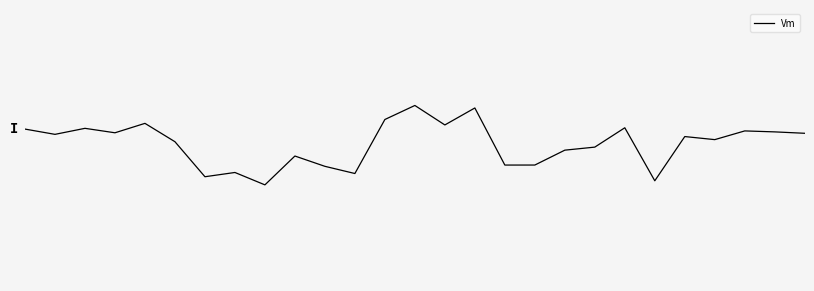

What is the value of the 5th point from the left?

1.0